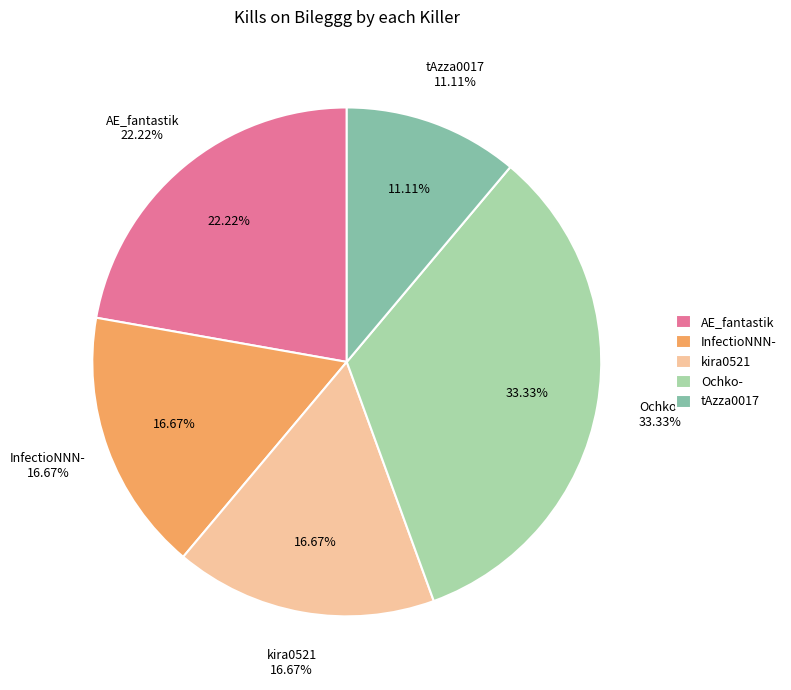

Does pandapyenda account for over 50% of the chart?

No